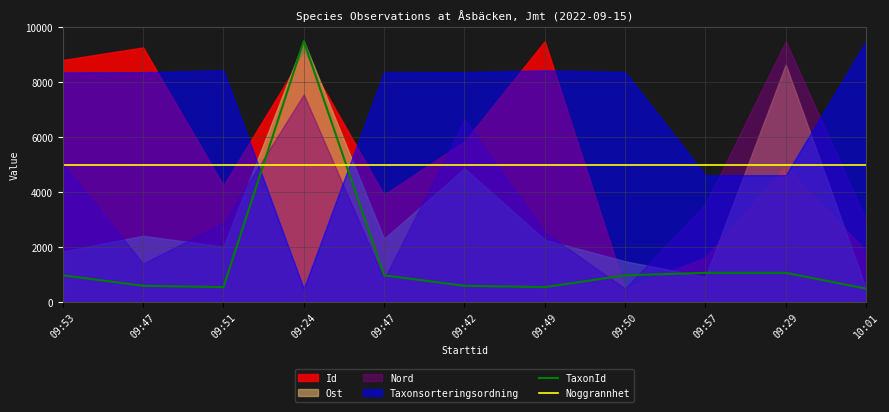

How many intersections are there between Noggrannhet and TaxonId?

2